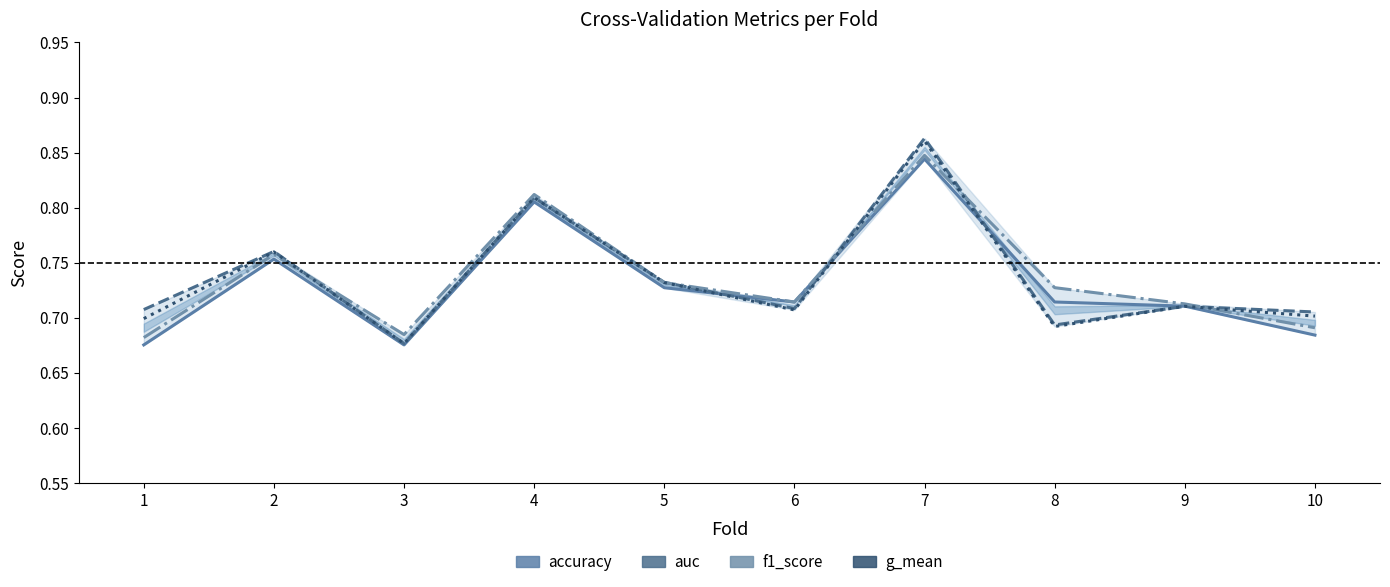

True or false: g_mean and f1_score intersect in this chart.

True